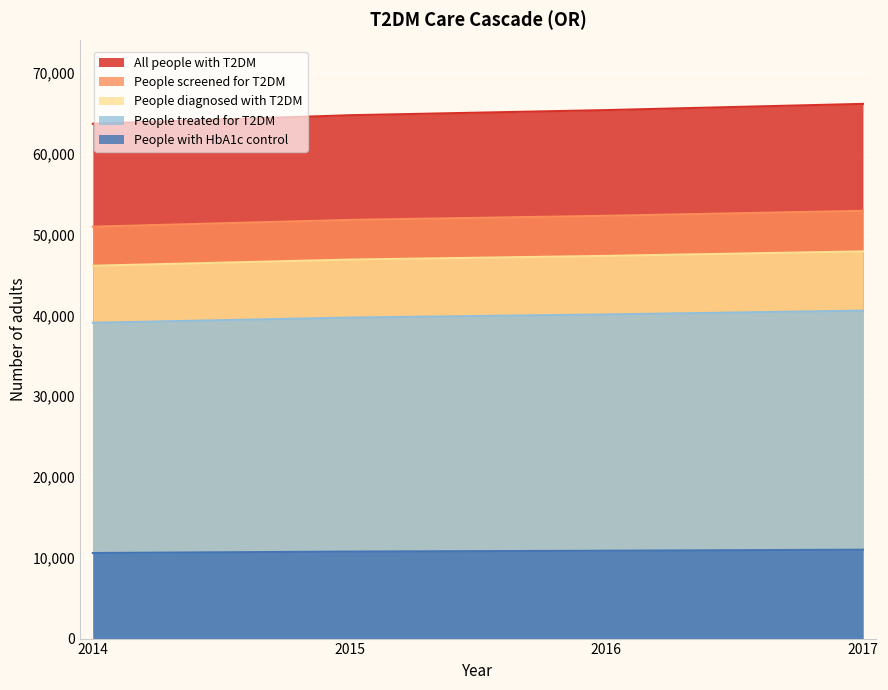

Which series has the widest spread of values?

All people with T2DM